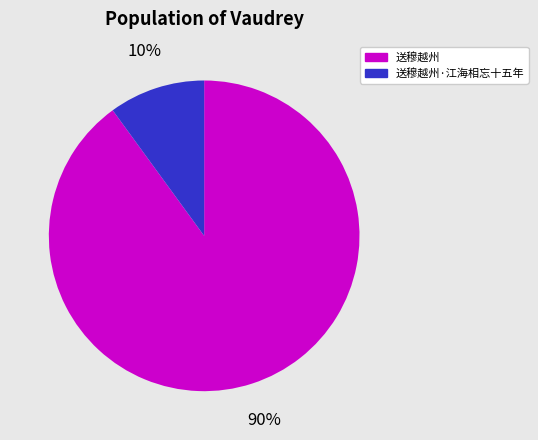

To the nearest percent, what is the difference between the largest and smallest slice percentages?

80%